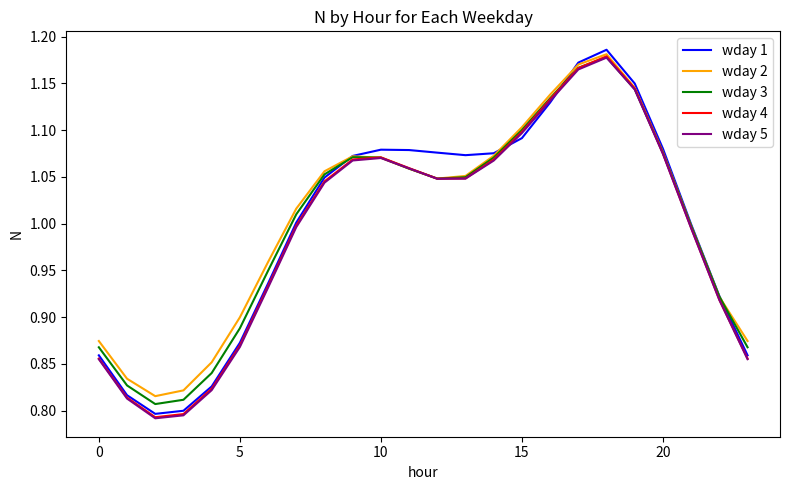

Which series has the largest range (max minus min)?

wday 1